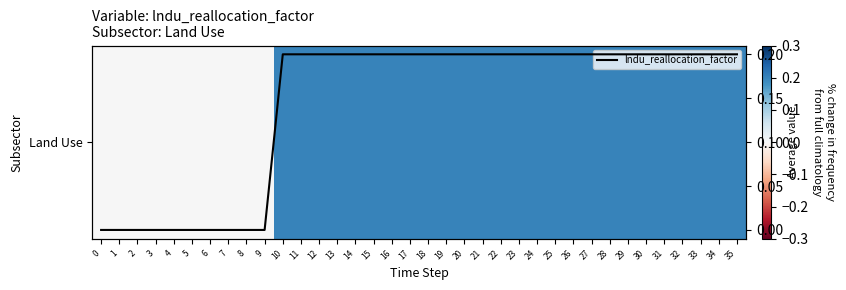

List the labels in order of lndu_reallocation_factor value, smallest first.

0, 1, 2, 3, 4, 5, 6, 7, 8, 9, 10, 11, 12, 13, 14, 15, 16, 17, 18, 19, 20, 21, 22, 23, 24, 25, 26, 27, 28, 29, 30, 31, 32, 33, 34, 35